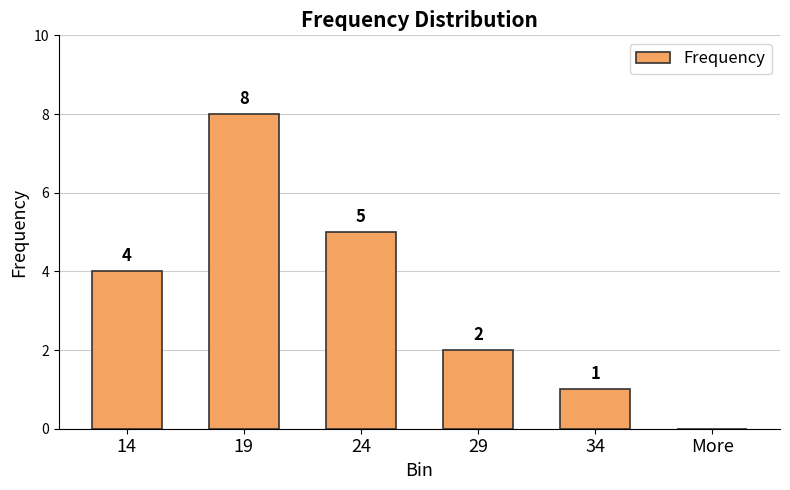

At which category does the chart reach its peak across all series?

19